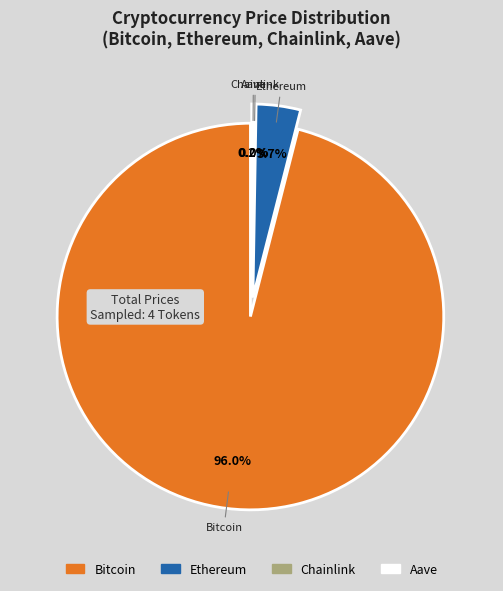

What percentage is the Bitcoin slice, to the nearest percent?

96%